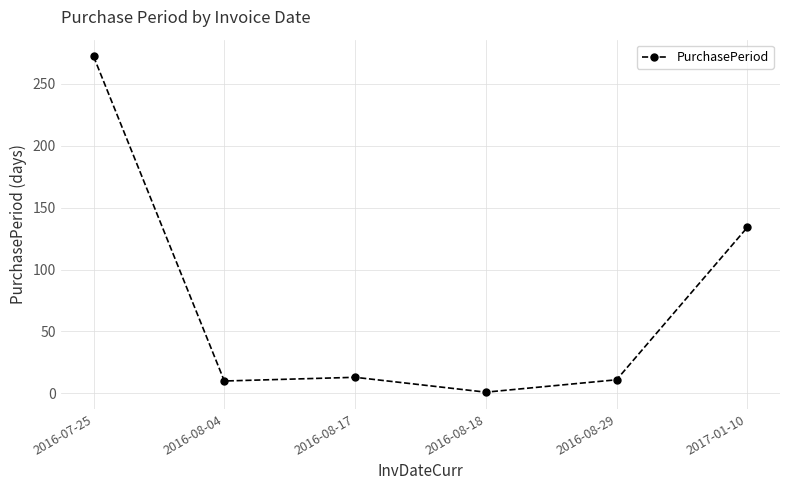

What is the label of the 4th point from the right?

2016-08-17